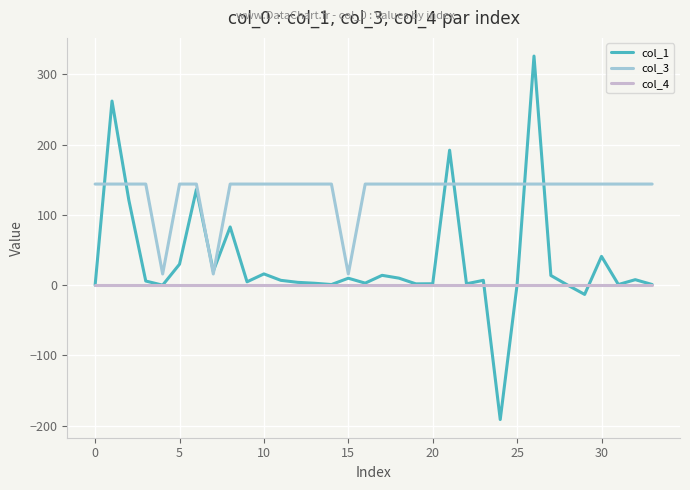

What is the maximum value shown in the chart?

326.2